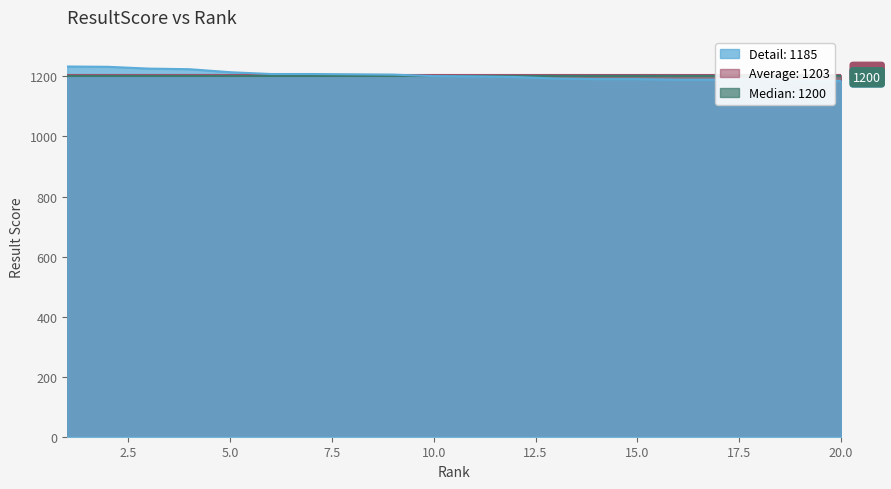

Reading right to left, extract all data points from this chart.

1185	1187	1189	1189	1189	1191	1191	1193	1198	1200	1201	1206	1207	1208	1208	1214	1224	1226	1232	1233